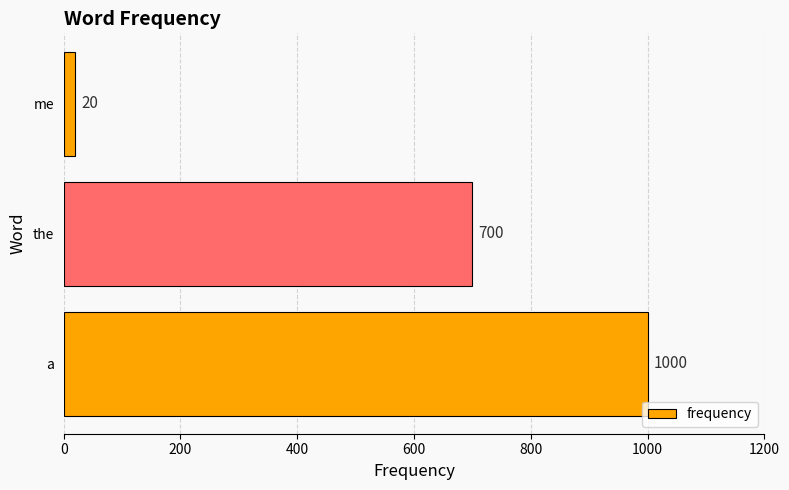

How many bars are there in total?

3